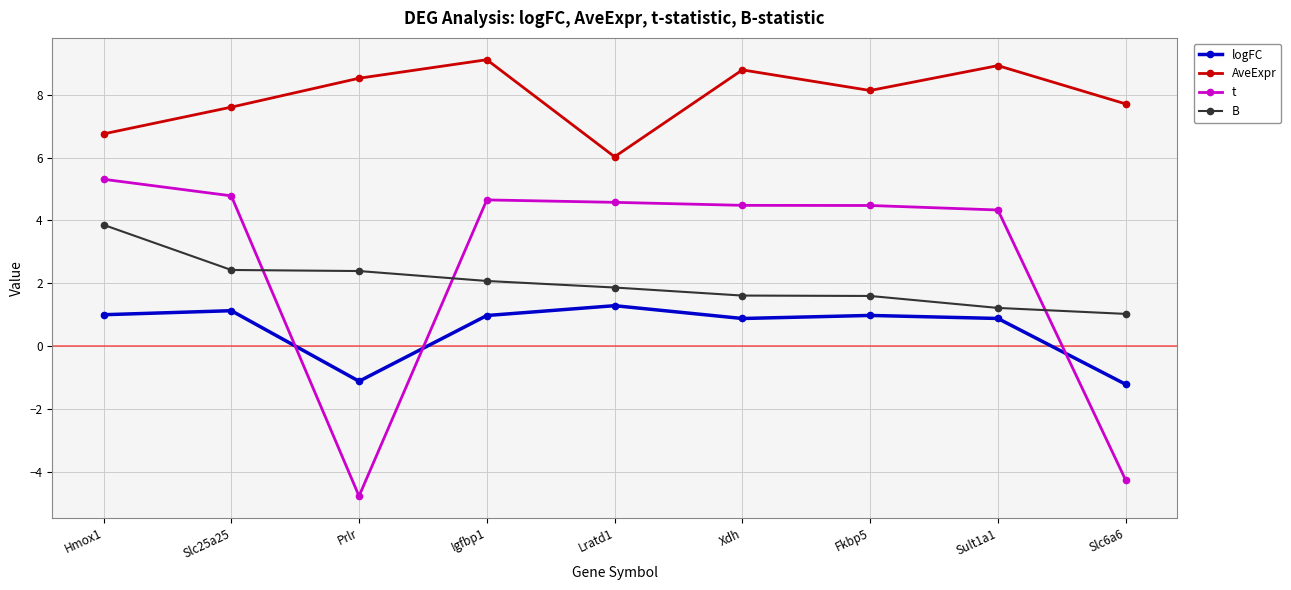

At Hmox1, list the series in order from smallest to largest.

logFC, B, t, AveExpr